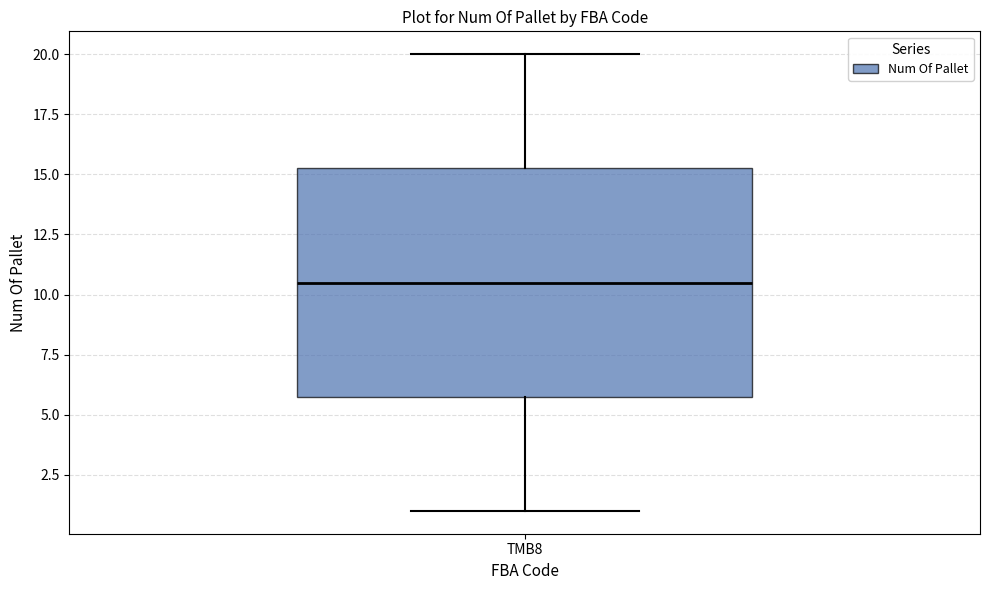

Where is the upper edge of the box for TMB8 on the y-axis? The values are not printed on the chart, so give them approximately, as read against the axis.

15.5